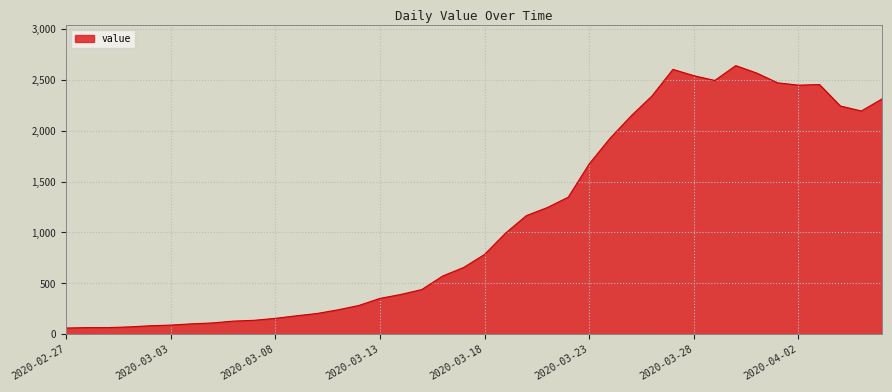

What is the maximum value shown in the chart?

2640